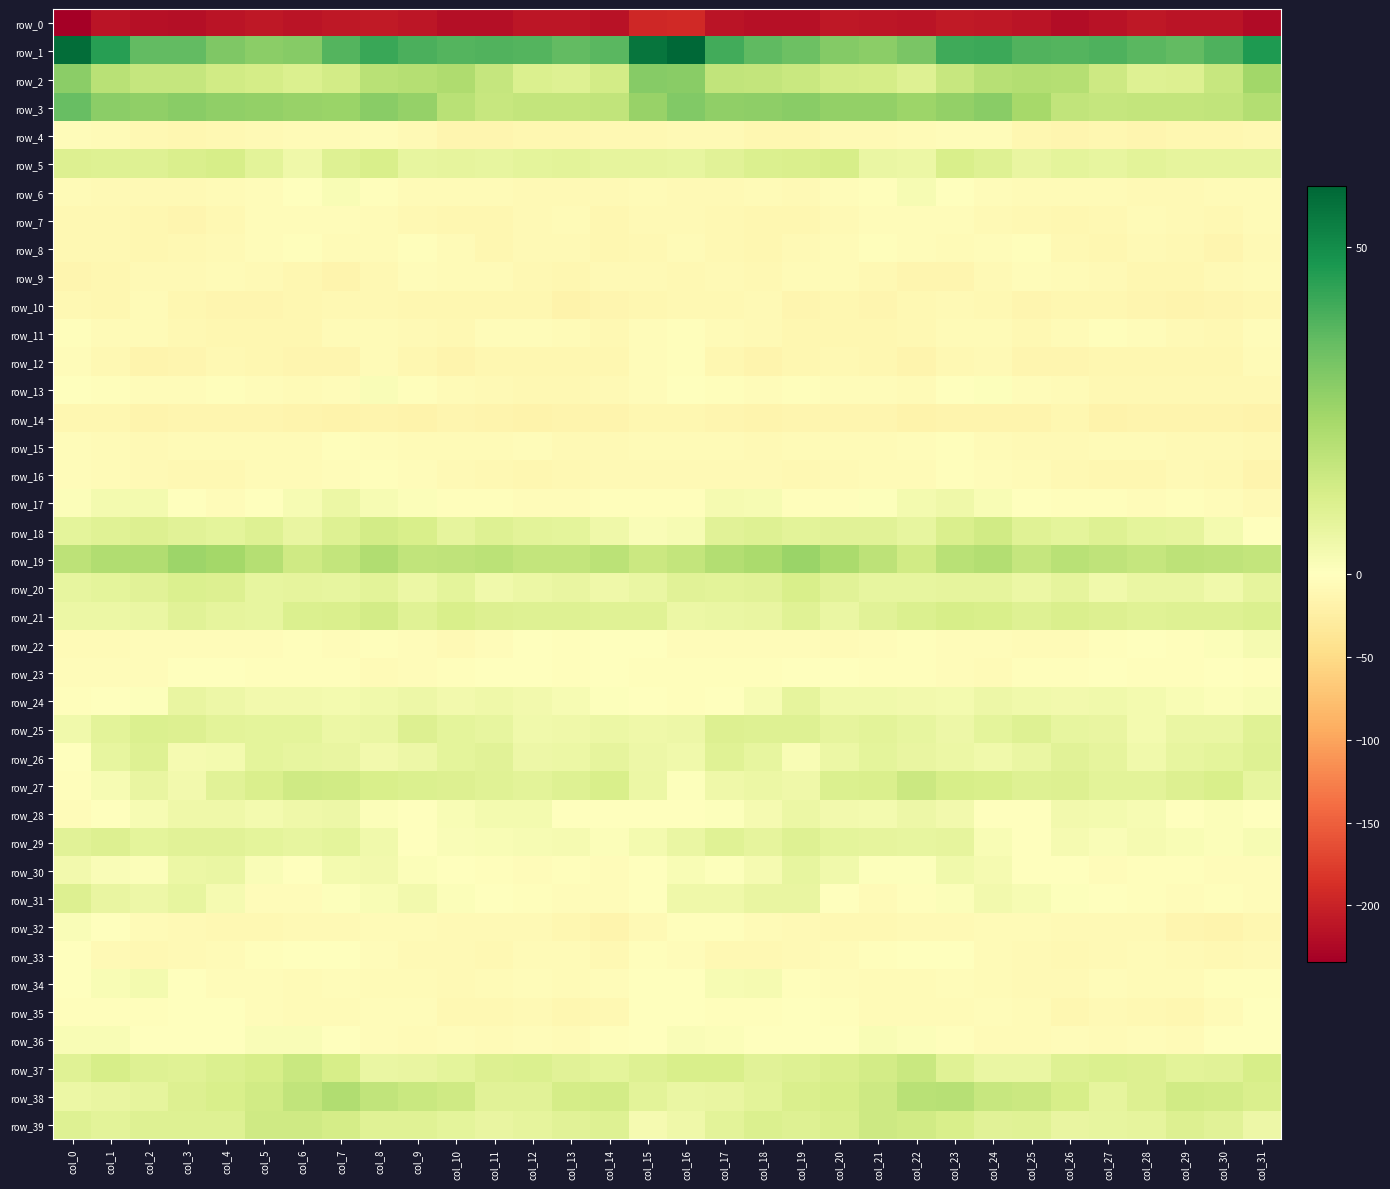

Between col_7 and col_15, which series saw the biggest shift?

row_1